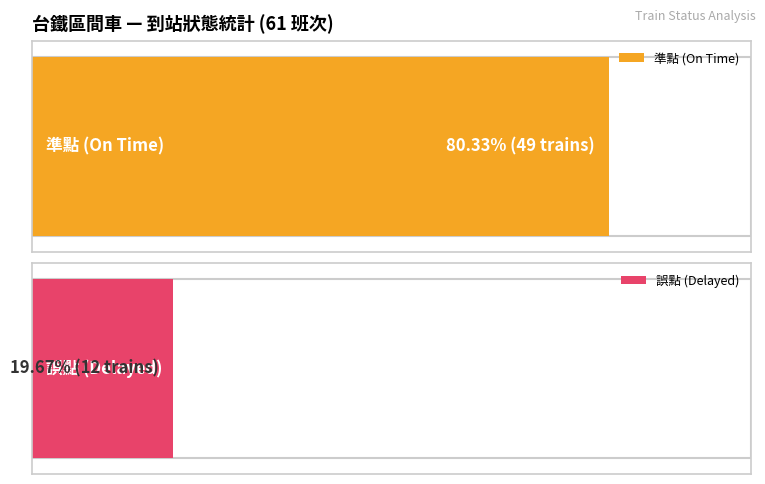

What is the minimum value for 誤點?

12